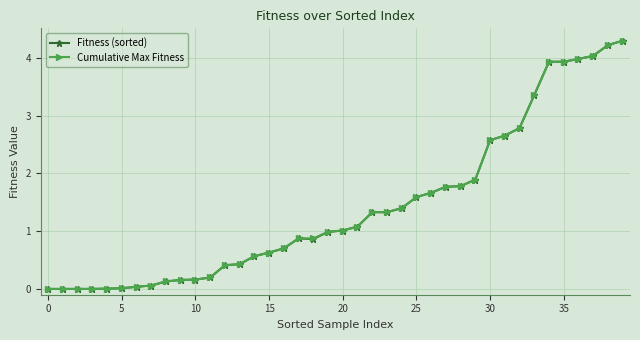

Count the number of data series in this chart.

2